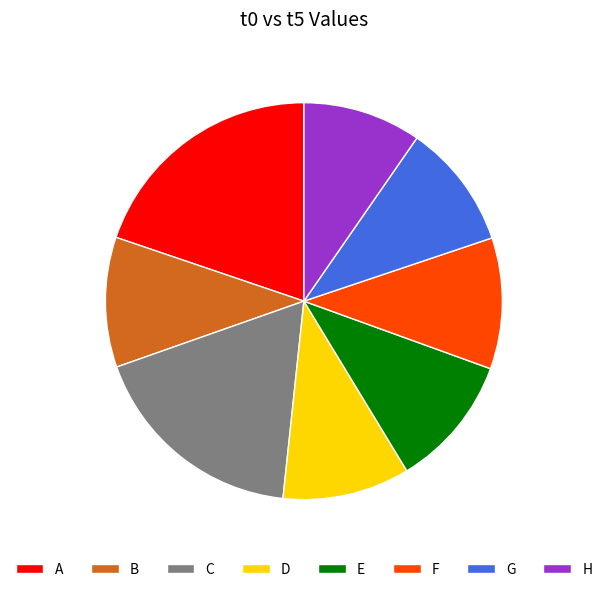

Between A and H, which is larger?

A